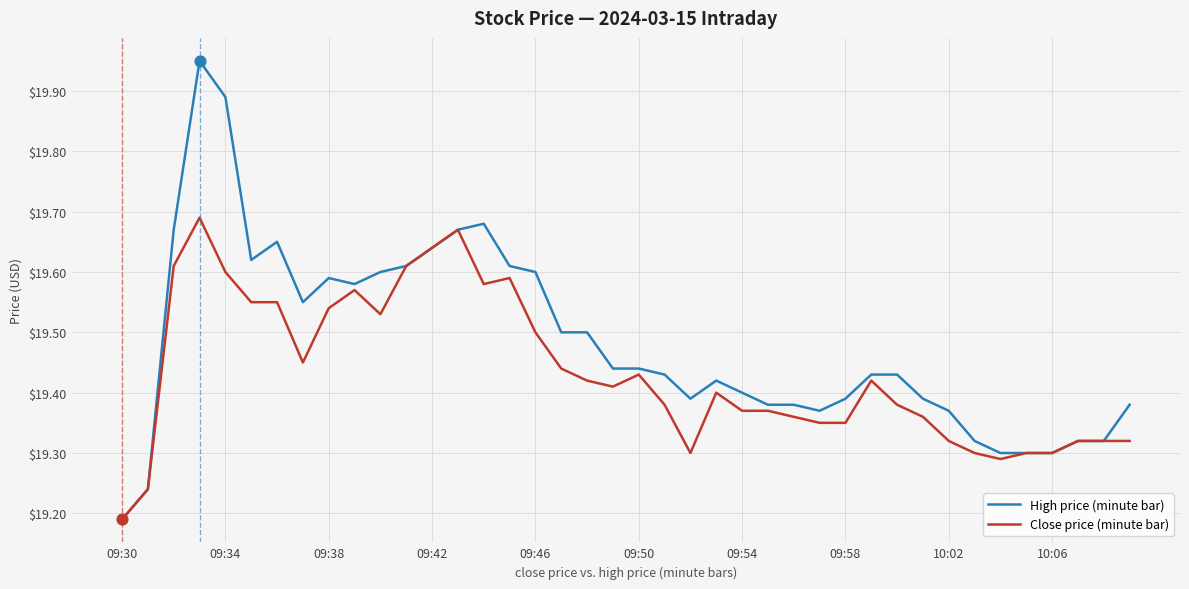

What are all the series names shown in the legend?

High price (minute bar), Close price (minute bar)